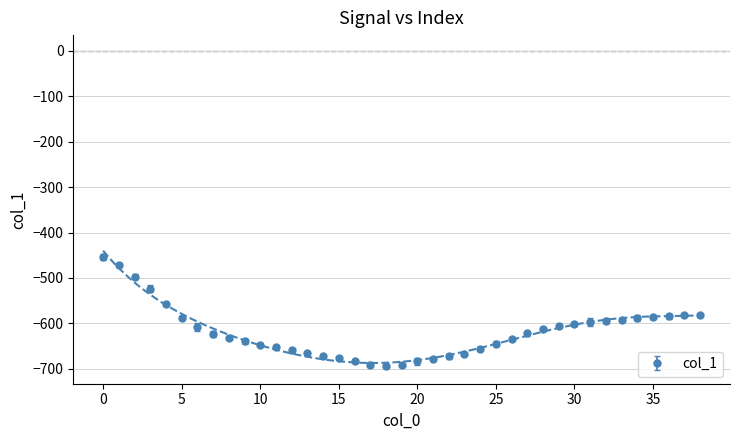

Between 22 and 21, which is larger?

22